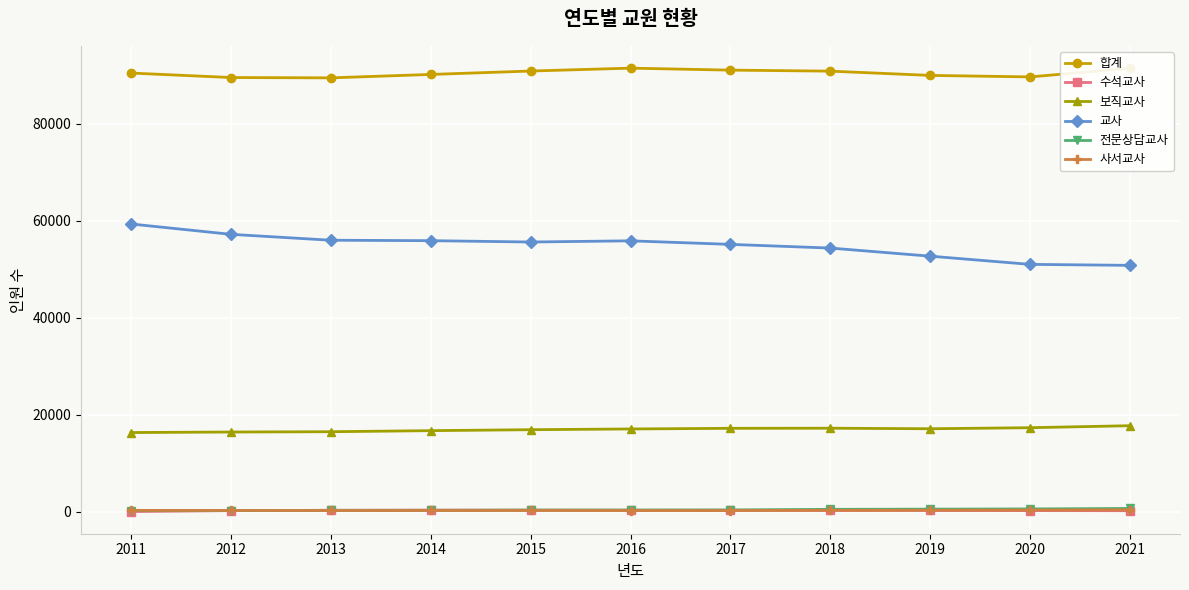

How many values in the 보직교사 series are below 17037?

5